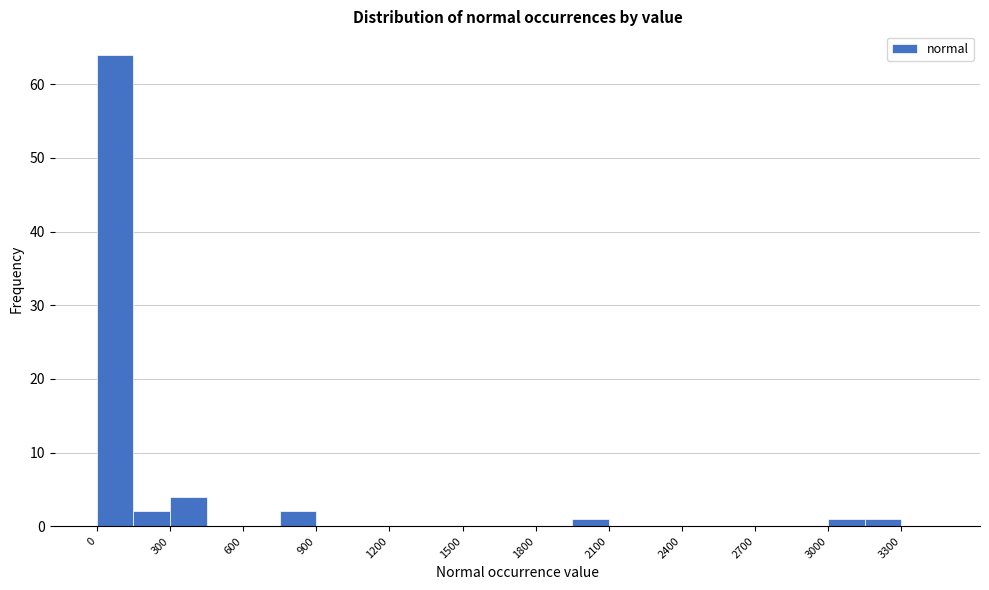

Around what value on the x-axis is the tallest bar? Give the approximate position of its centre, as read against the axis.

100